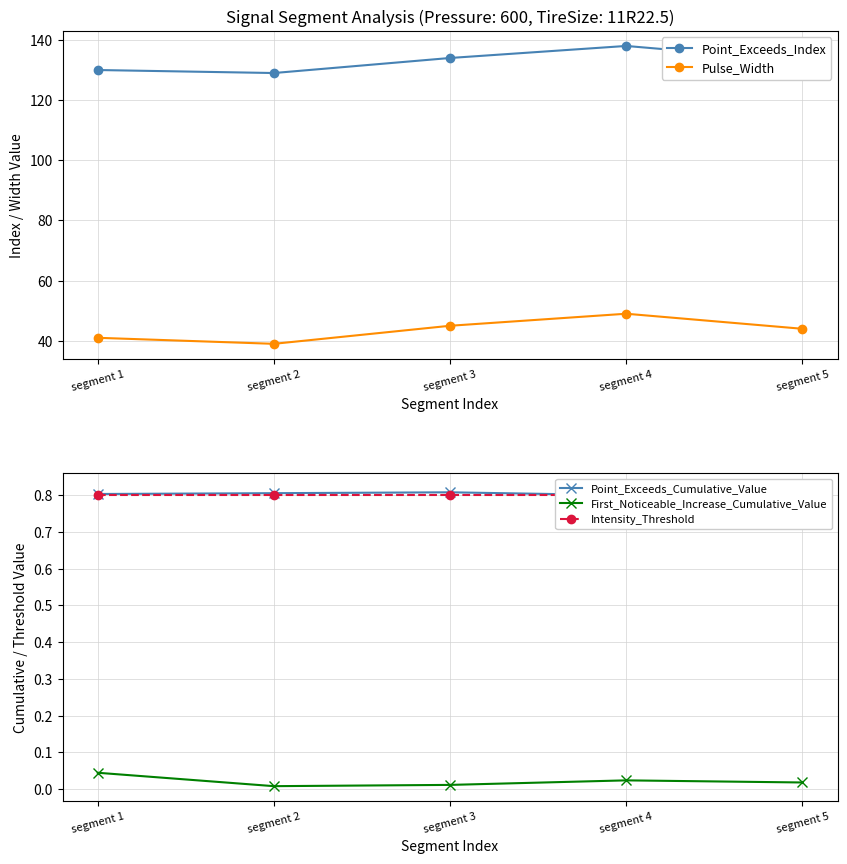

What is the total value across all series at segment 2?

169.6